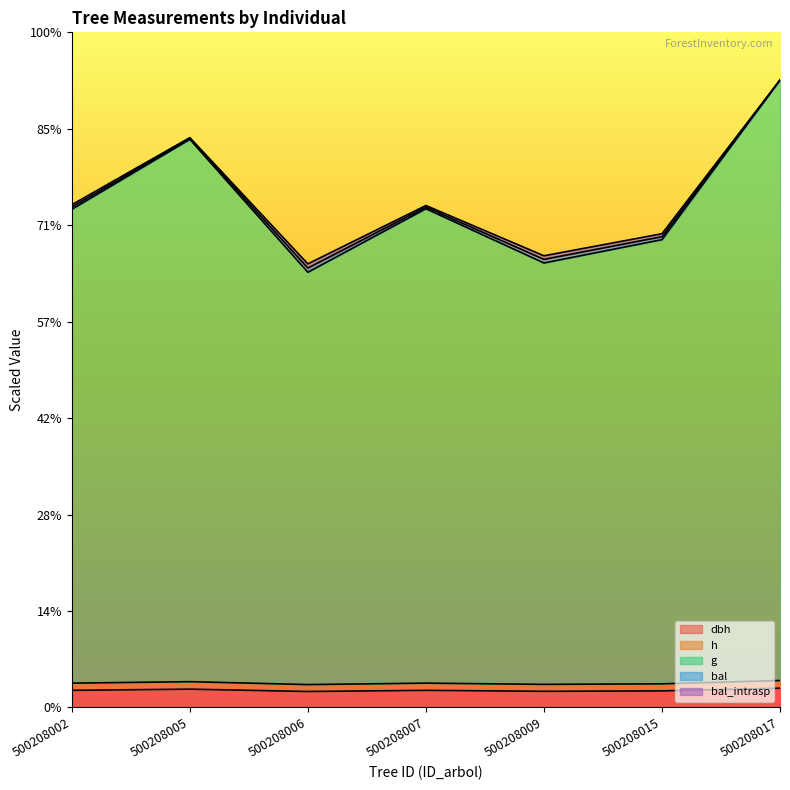

In dbh, how many points are lower than both neighbors (excluding endpoints)?

2